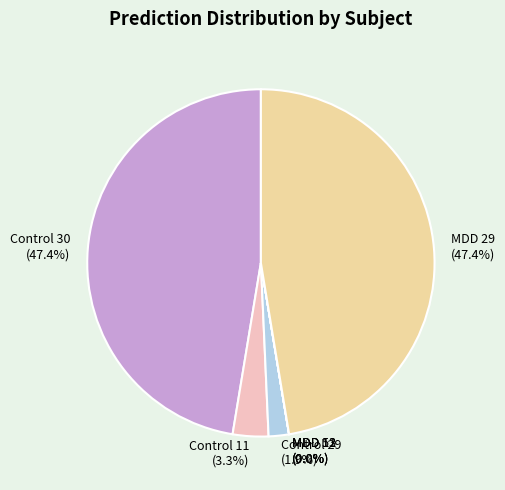

To the nearest percent, what is the combined percentage of MDD 53 and Control 11?

3%